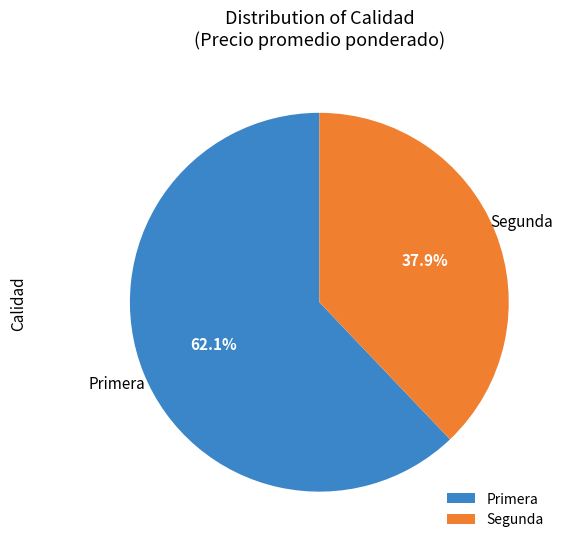

Which has a higher value, Primera or Segunda?

Primera